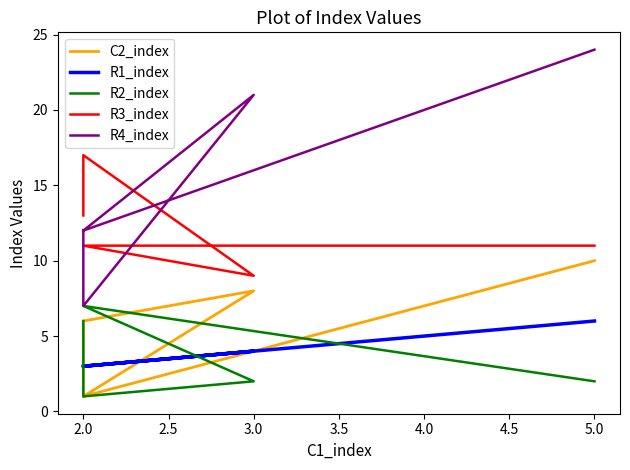

True or false: R3_index has more than 2 points higher than both neighbors.

False